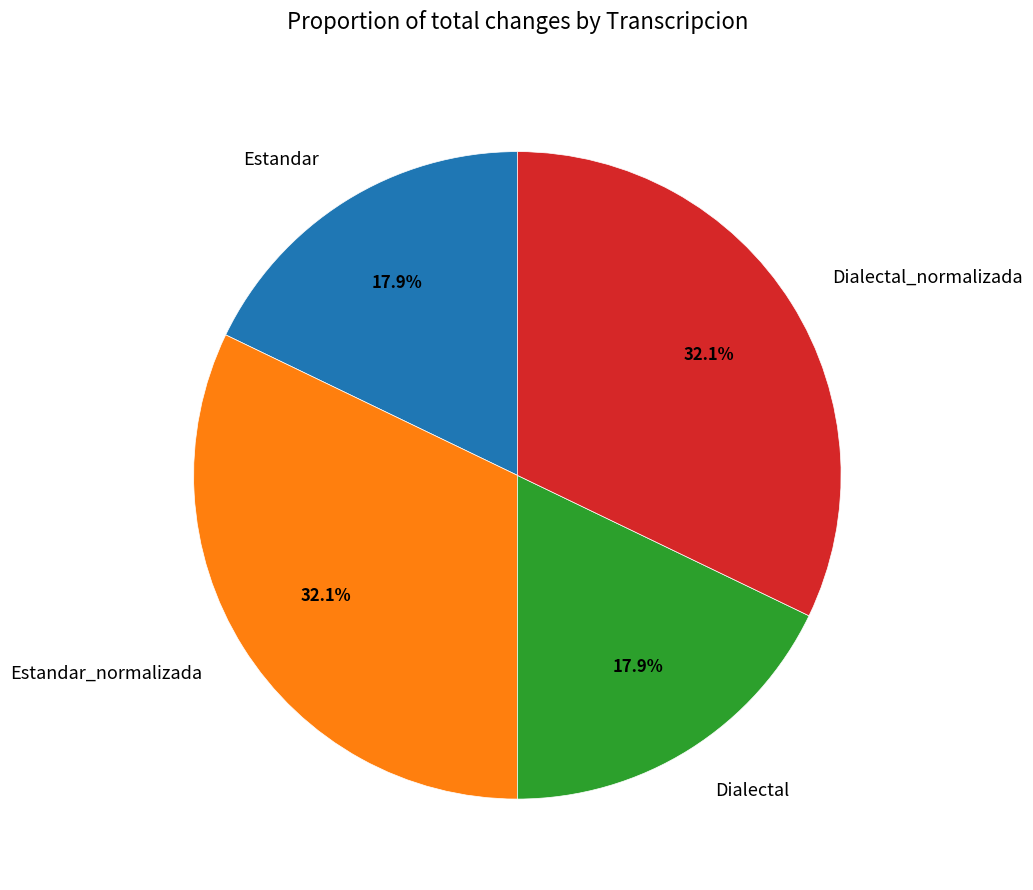

The Dialectal slice represents 26% of the pie. True or false?

False